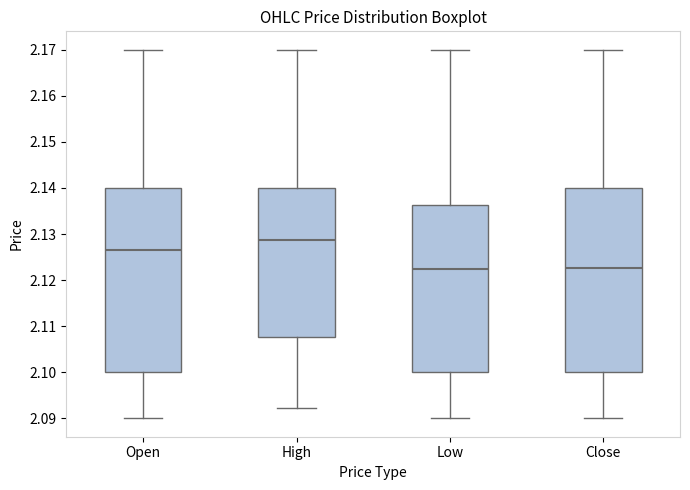

Where does the median line of the box for High sit on the y-axis? The values are not printed on the chart, so give them approximately, as read against the axis.

2.129